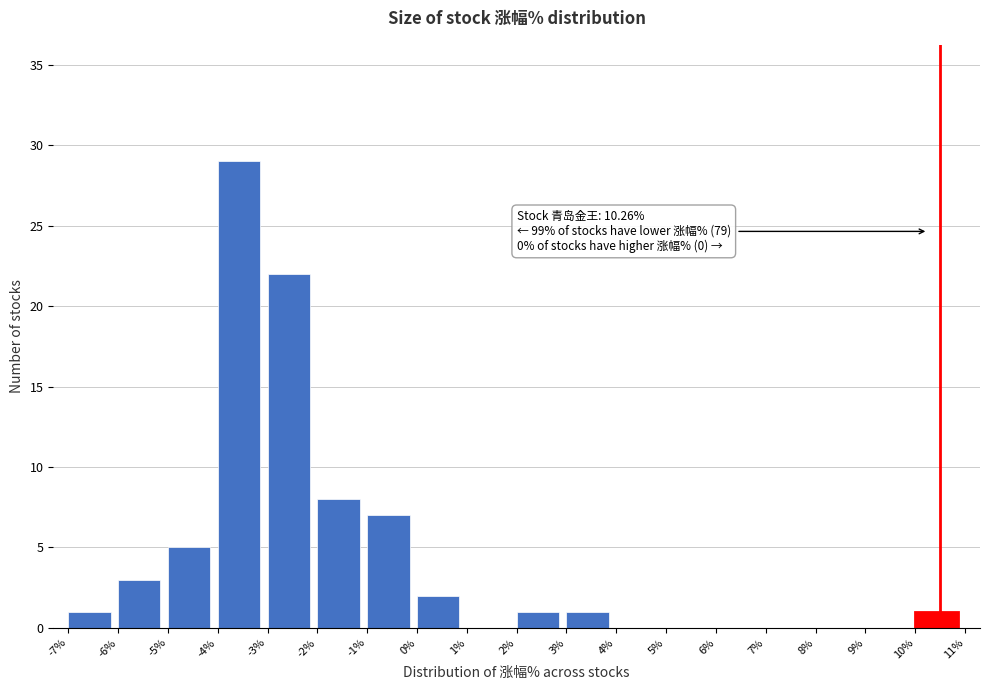

Over which range of the x-axis is the bar tallest?

-4% to -3%